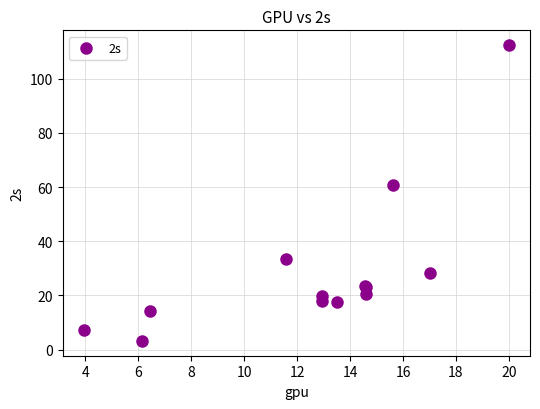

What Y value in the scatter plot is closest to 57?

60.7